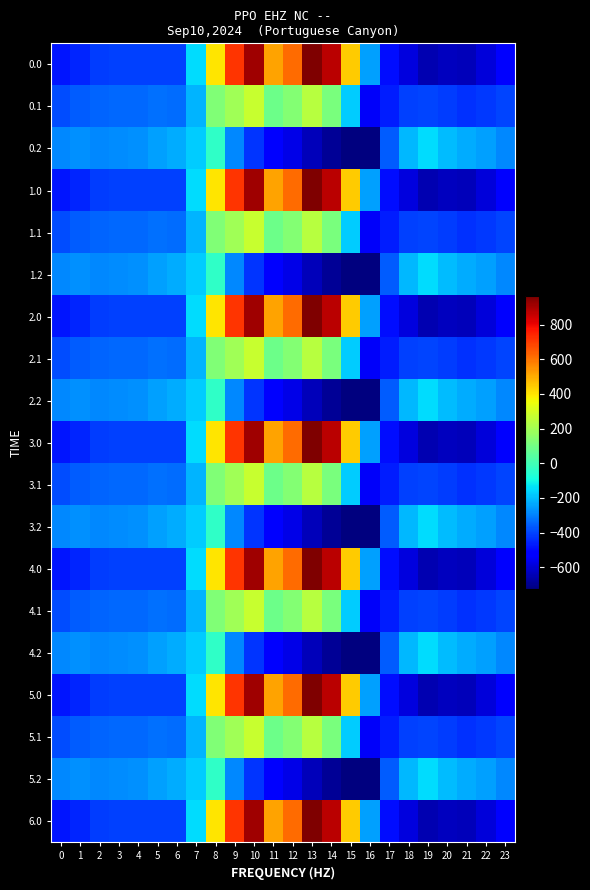

Which label corresponds to the largest value in the chart?

13